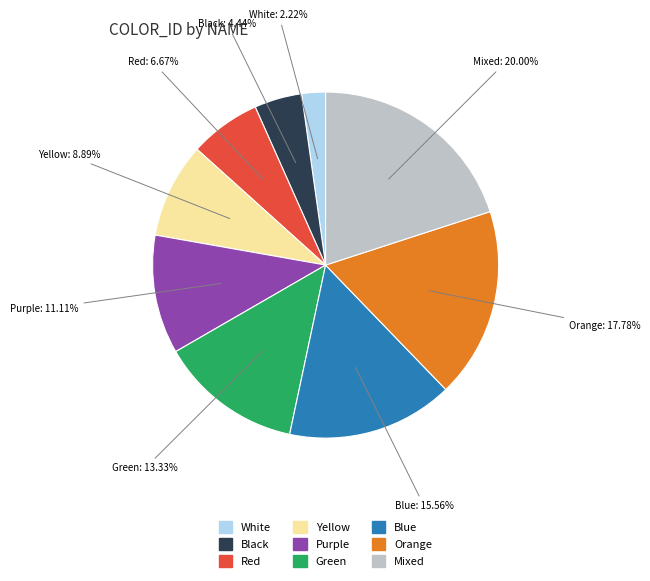

To the nearest percent, what portion does Purple represent?

11%